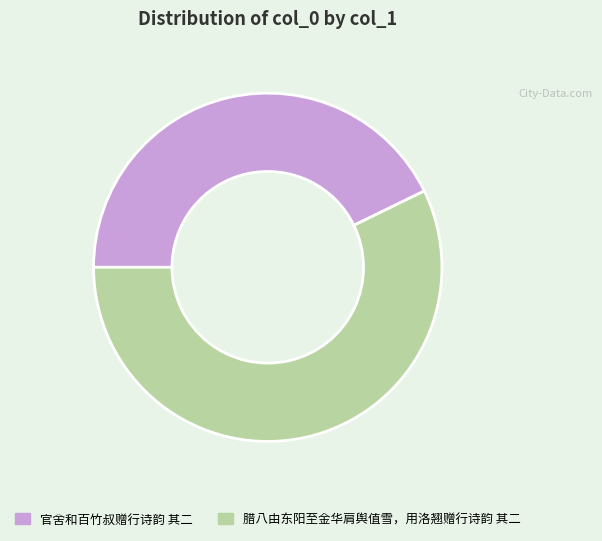

The 官舍和百竹叔赠行诗韵 其二 slice represents 43% of the pie. True or false?

True